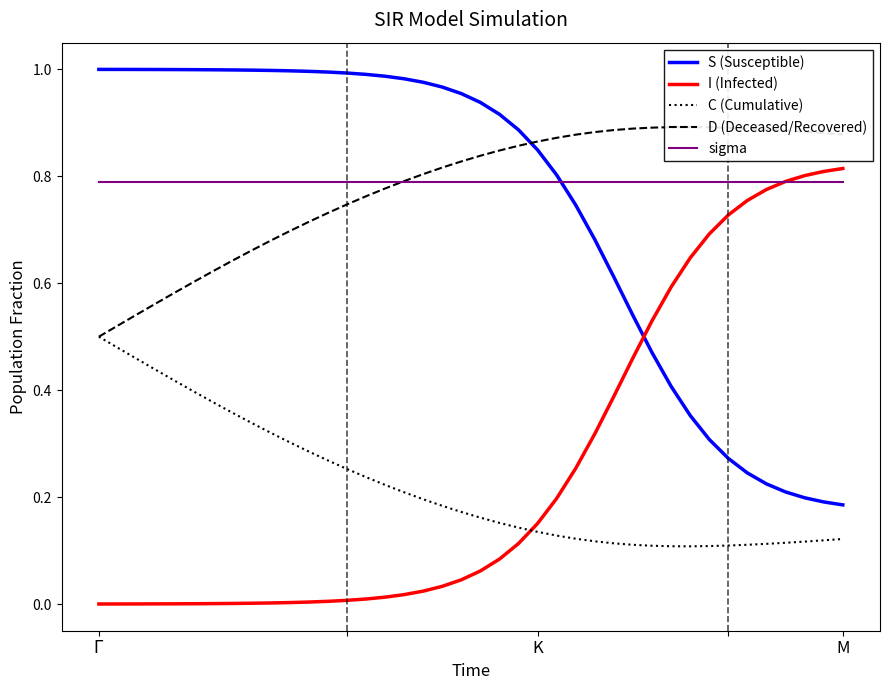

True or false: S (Susceptible) and C (Cumulative) cross at least once.

False